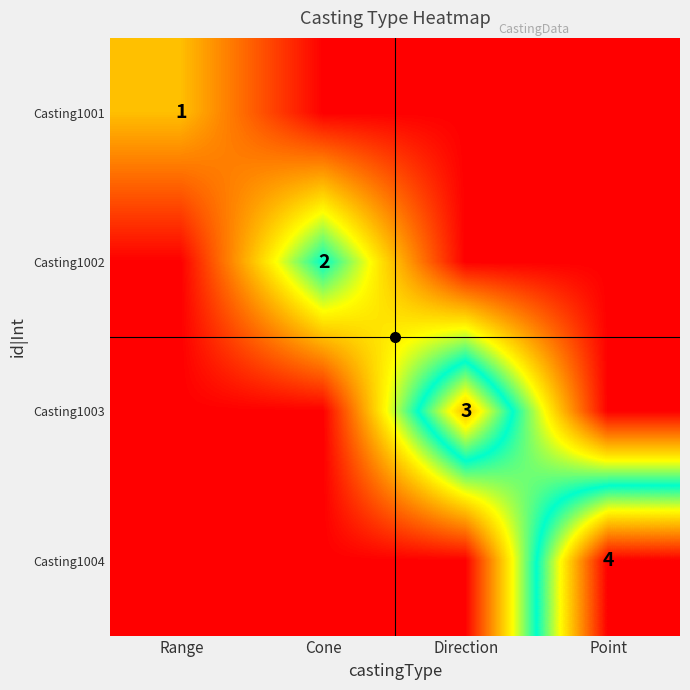

How many distinct data groups are displayed?

4